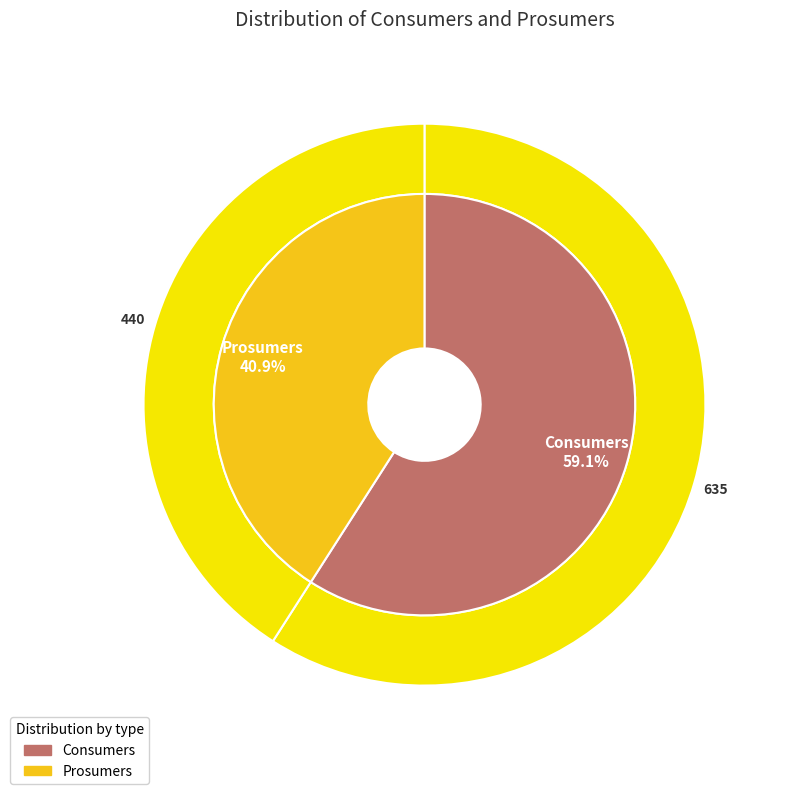

What percentage do Prosumers and Consumers together represent?

100.0%